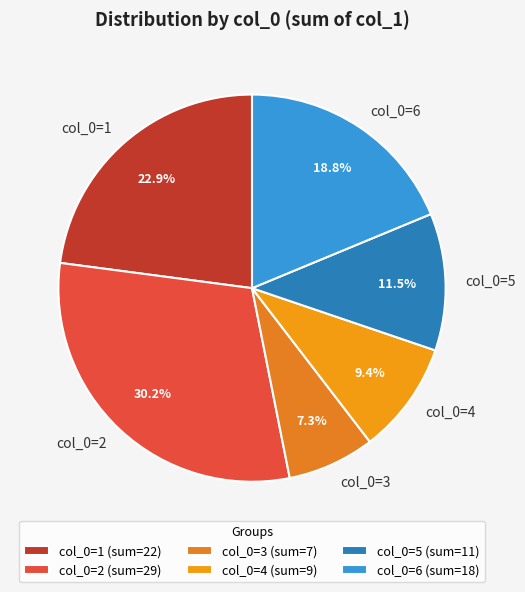

Is there a majority slice in this chart?

No